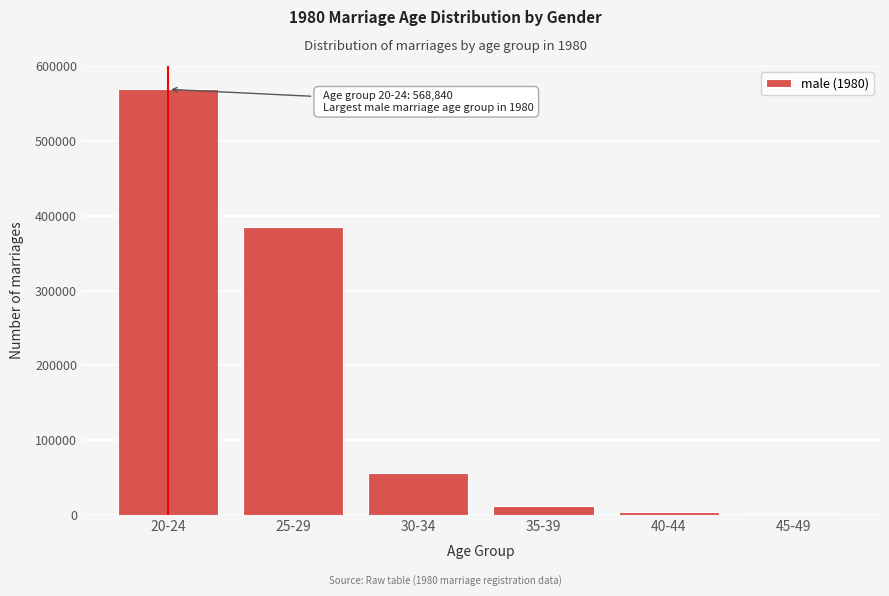

Reading left to right, what are all the values shown in this chart?

20-24=568840	25-29=384390	30-34=55946	35-39=12108	40-44=3649	45-49=1077